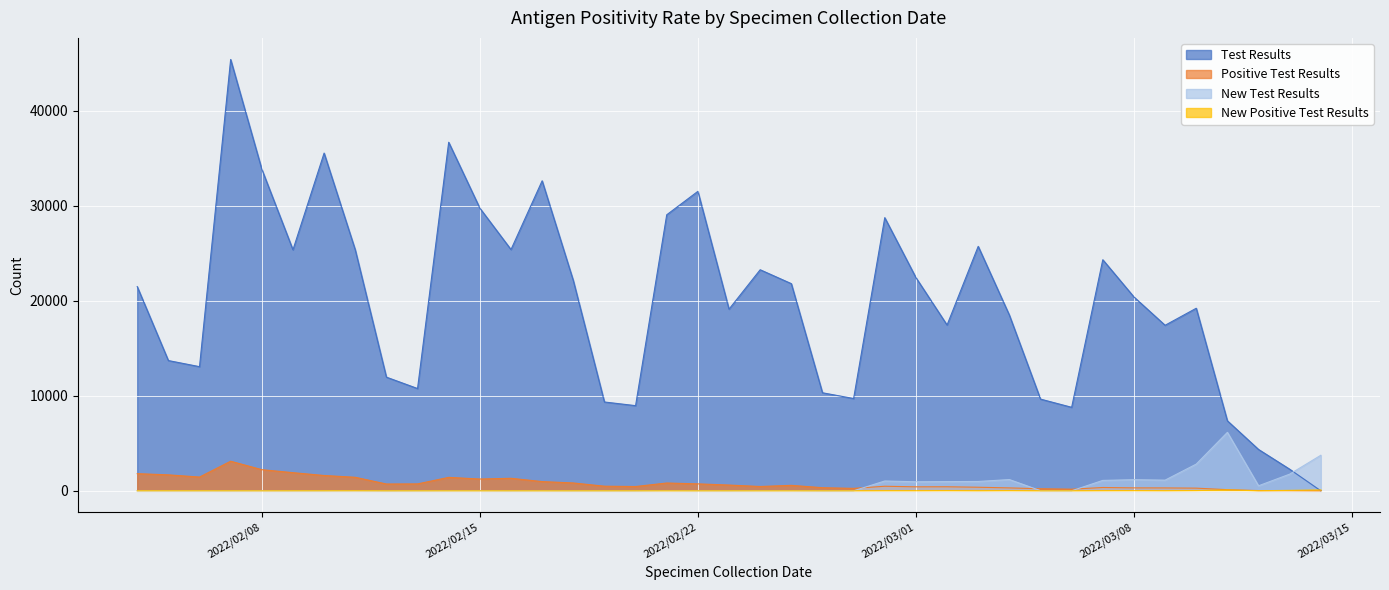

How many values in the New Positive Test Results series exceed 3?

16